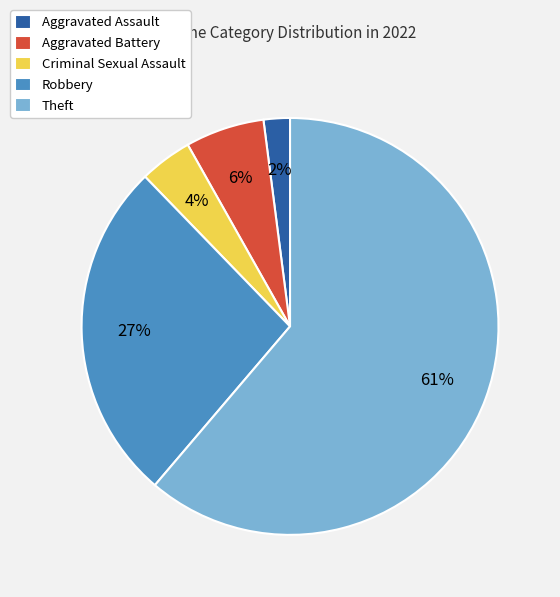

Between Aggravated Assault and Criminal Sexual Assault, which is larger?

Criminal Sexual Assault